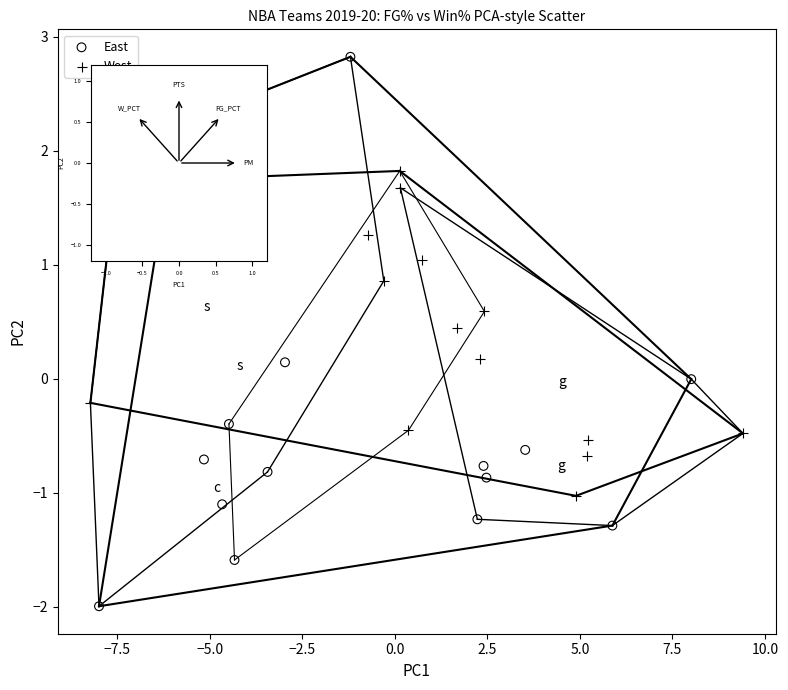

Which series has the widest spread of Y values?

East